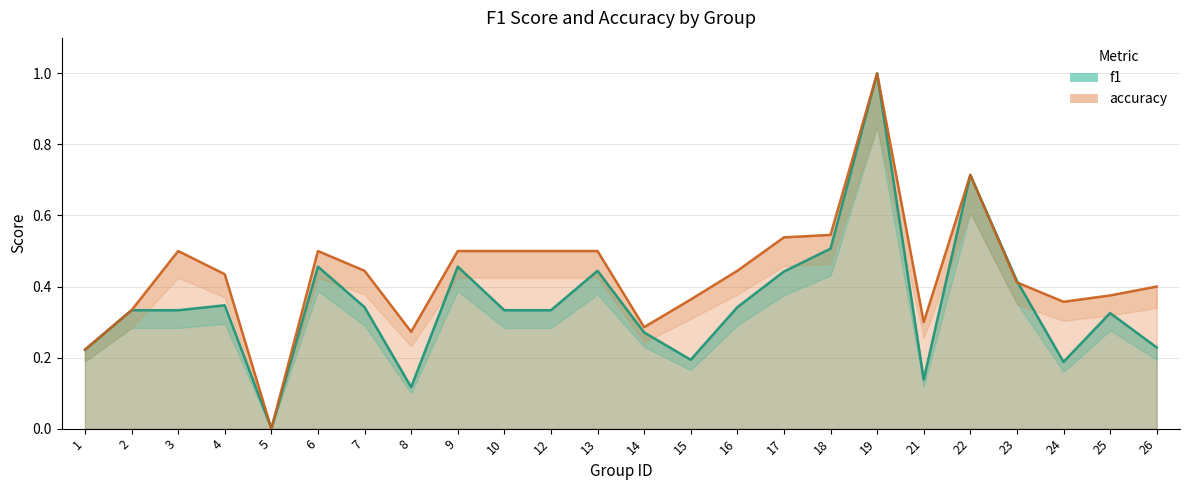

What are all the series names shown in the legend?

f1, accuracy